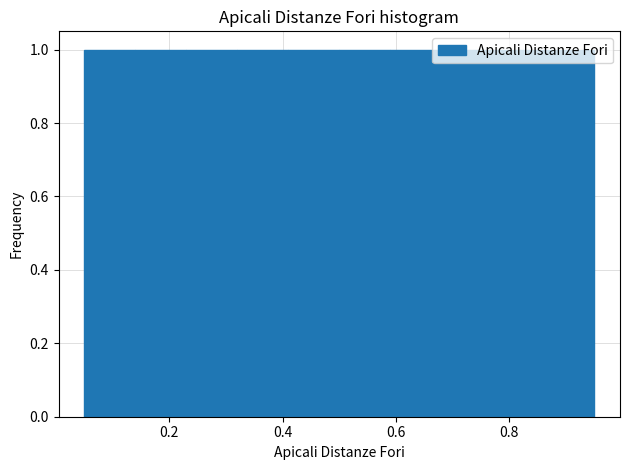

Reading left to right, list every bar in this chart as the range it spans on the x-axis followed by its height. Neither the bar edges nor the heights are printed on the chart, so give them approximately, as read against the axes.

0.05 to 0.14: 1
0.14 to 0.23: 1
0.23 to 0.32: 1
0.32 to 0.41: 1
0.41 to 0.50: 1
0.50 to 0.59: 1
0.59 to 0.68: 1
0.68 to 0.77: 1
0.77 to 0.86: 1
0.86 to 0.95: 1